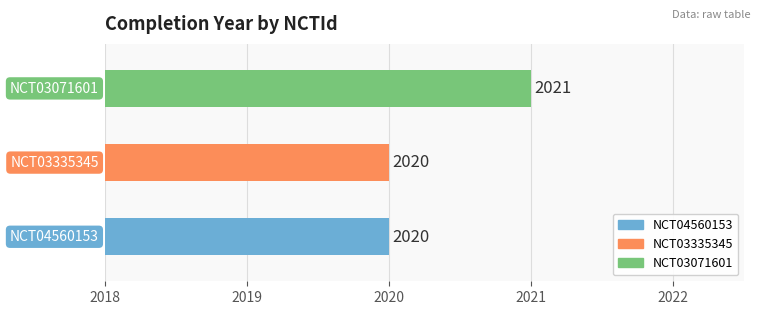

What is the approximate value at NCT04560153?

2020